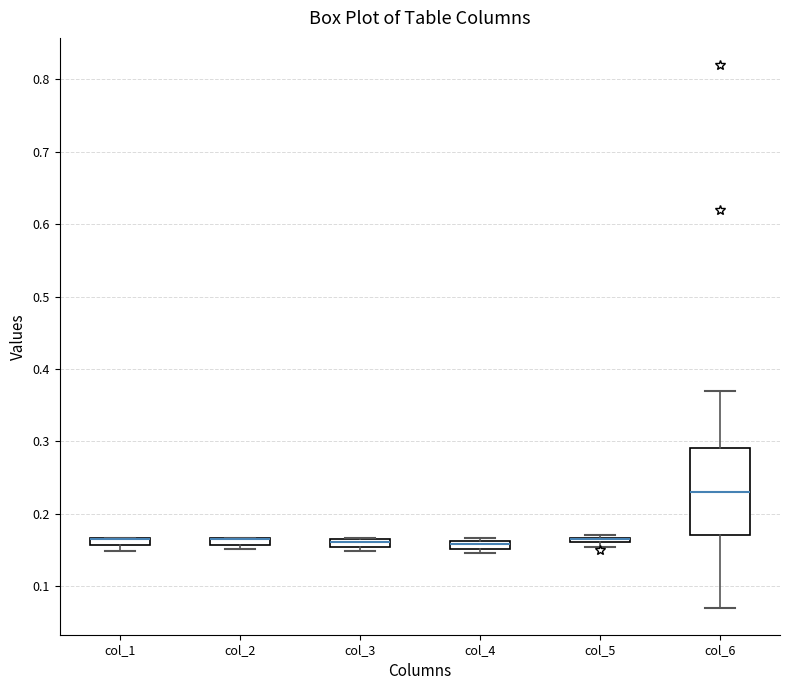

Where is the lower edge of the box for col_1 on the y-axis? The values are not printed on the chart, so give them approximately, as read against the axis.

0.16